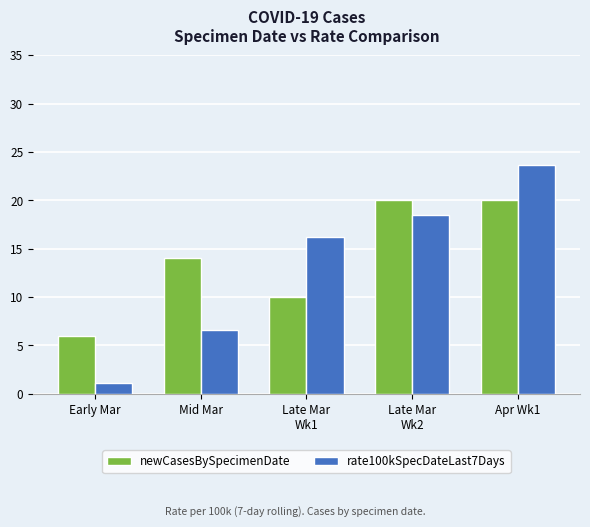

List the series in order of their peak value, lowest first.

newCasesBySpecimenDate, rate100kSpecDateLast7Days